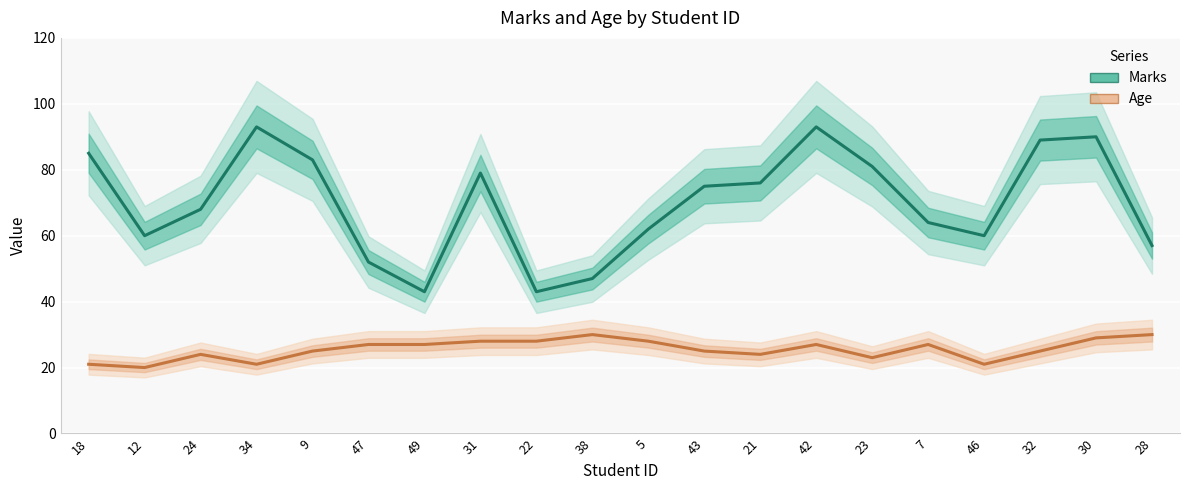

The Age series shows 27 at 42. True or false?

True